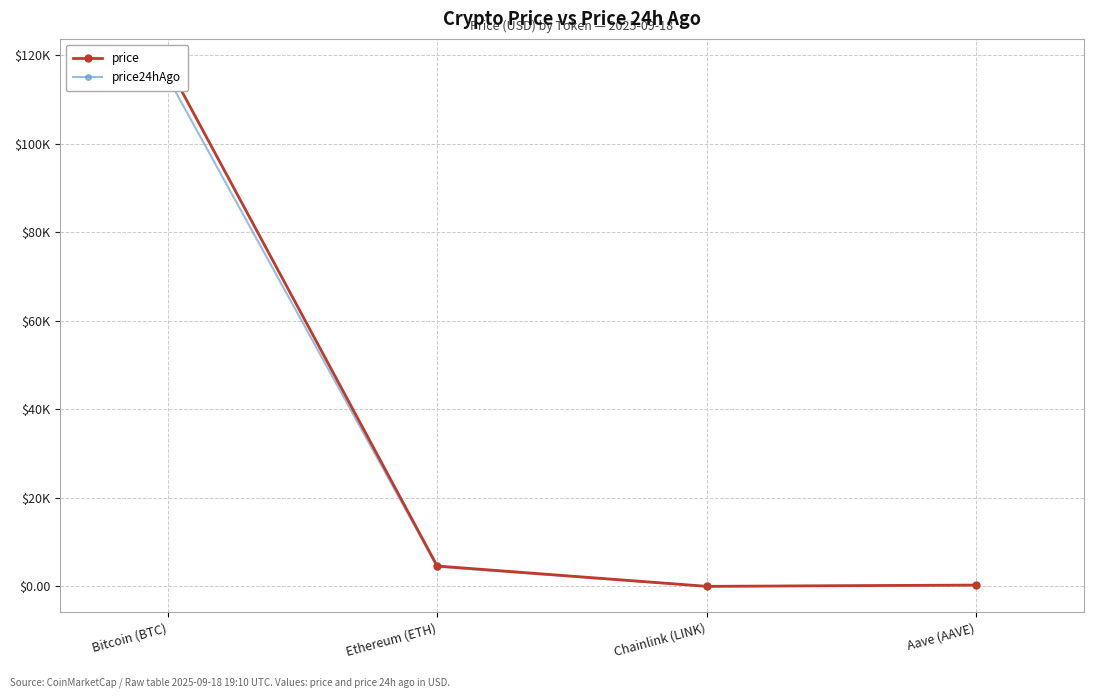

Which series has the largest range (max minus min)?

price